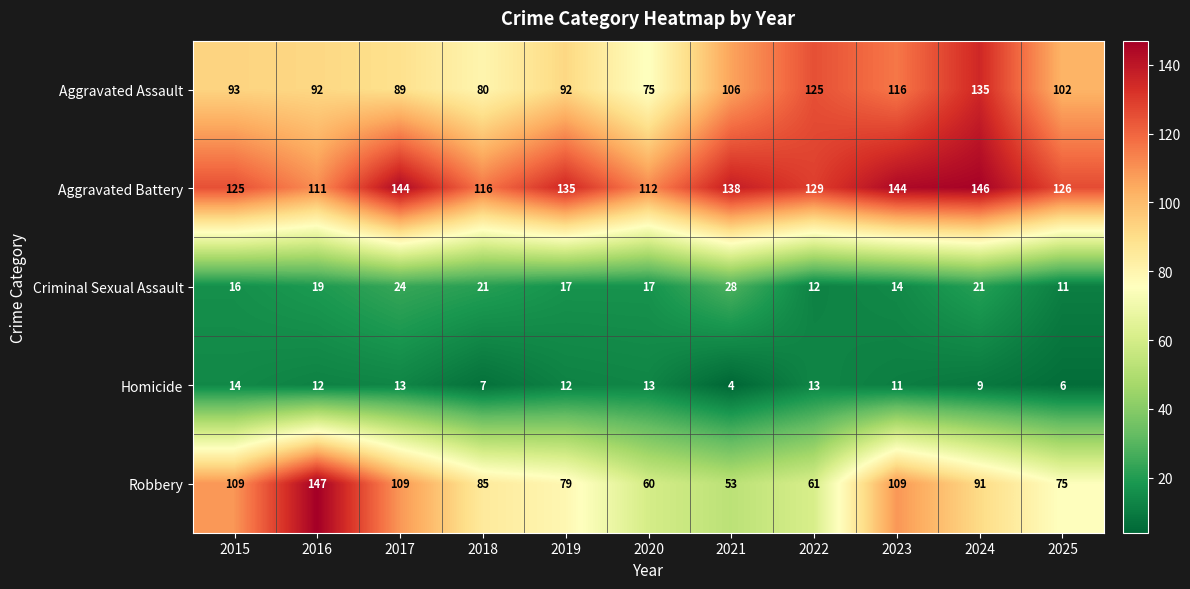

True or false: Robbery has a value of 168 at 2023.

False